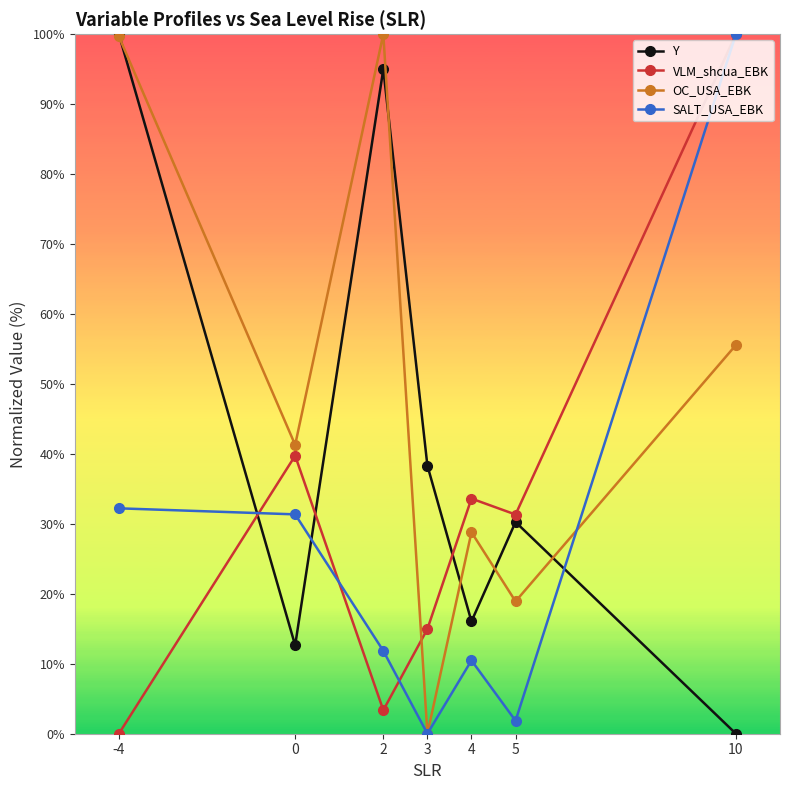

True or false: Y and SALT_USA_EBK cross at least once.

True